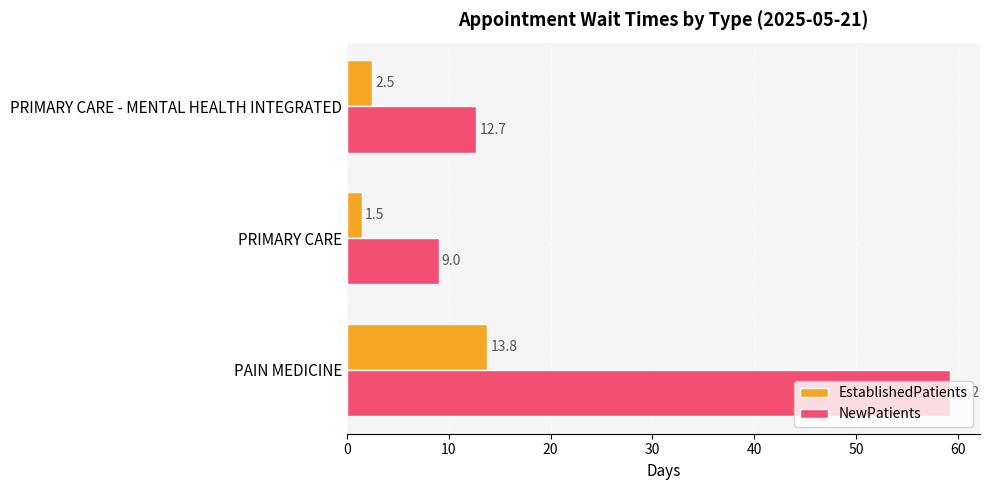

What is the difference between the maximum and minimum values in the NewPatients series?

50.2